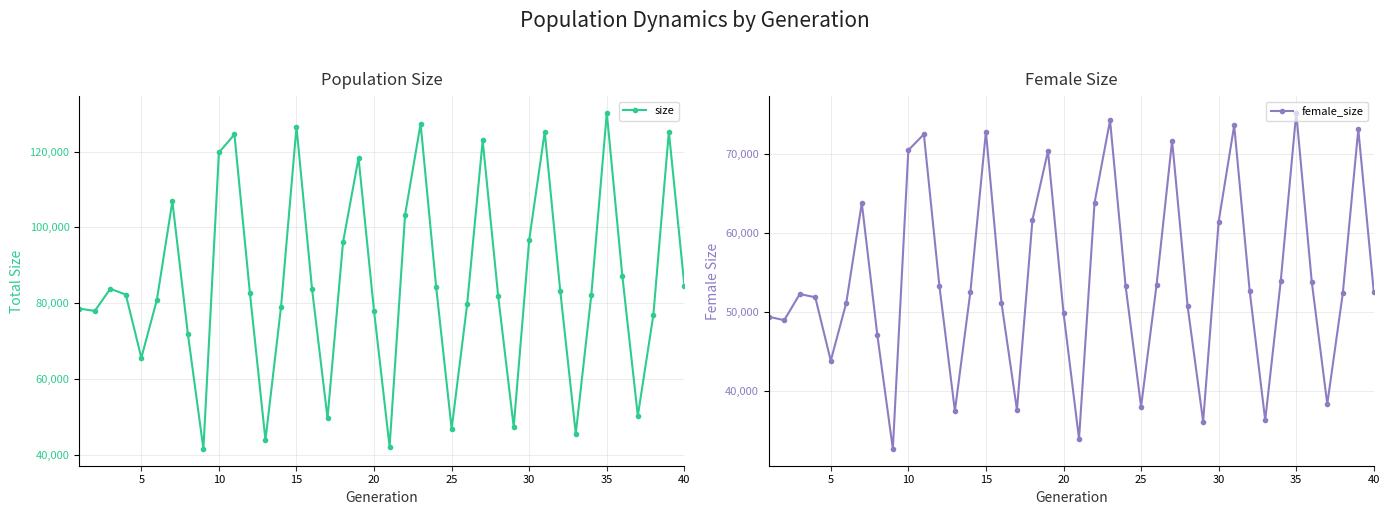

How many categories are shown in the chart?

40